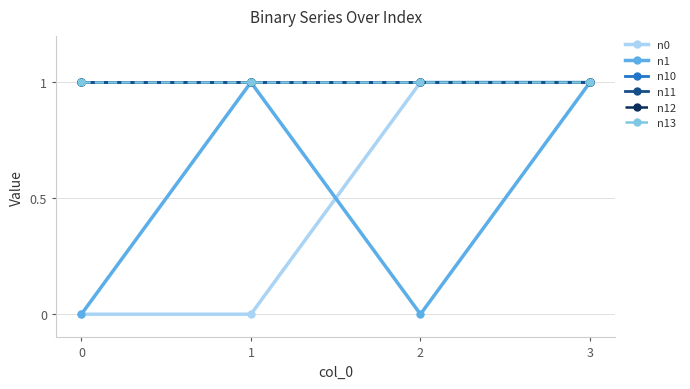

The n11 series shows 1 at 0. True or false?

True